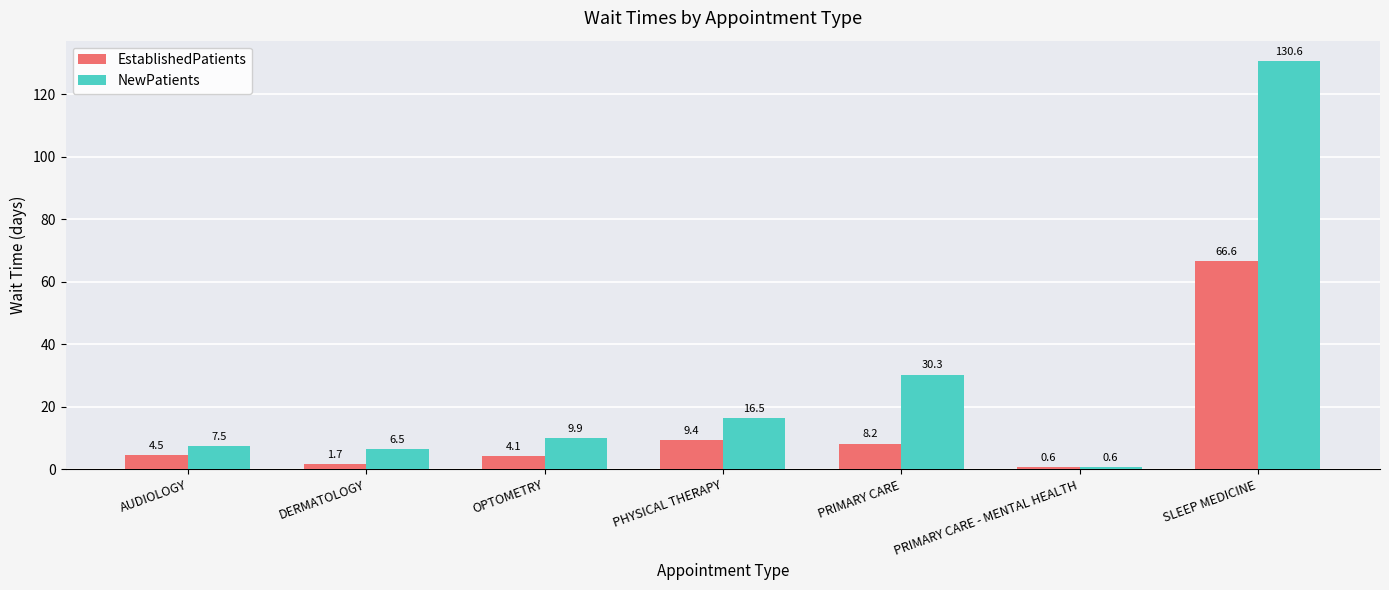

How many data points in EstablishedPatients are less than 4?

2